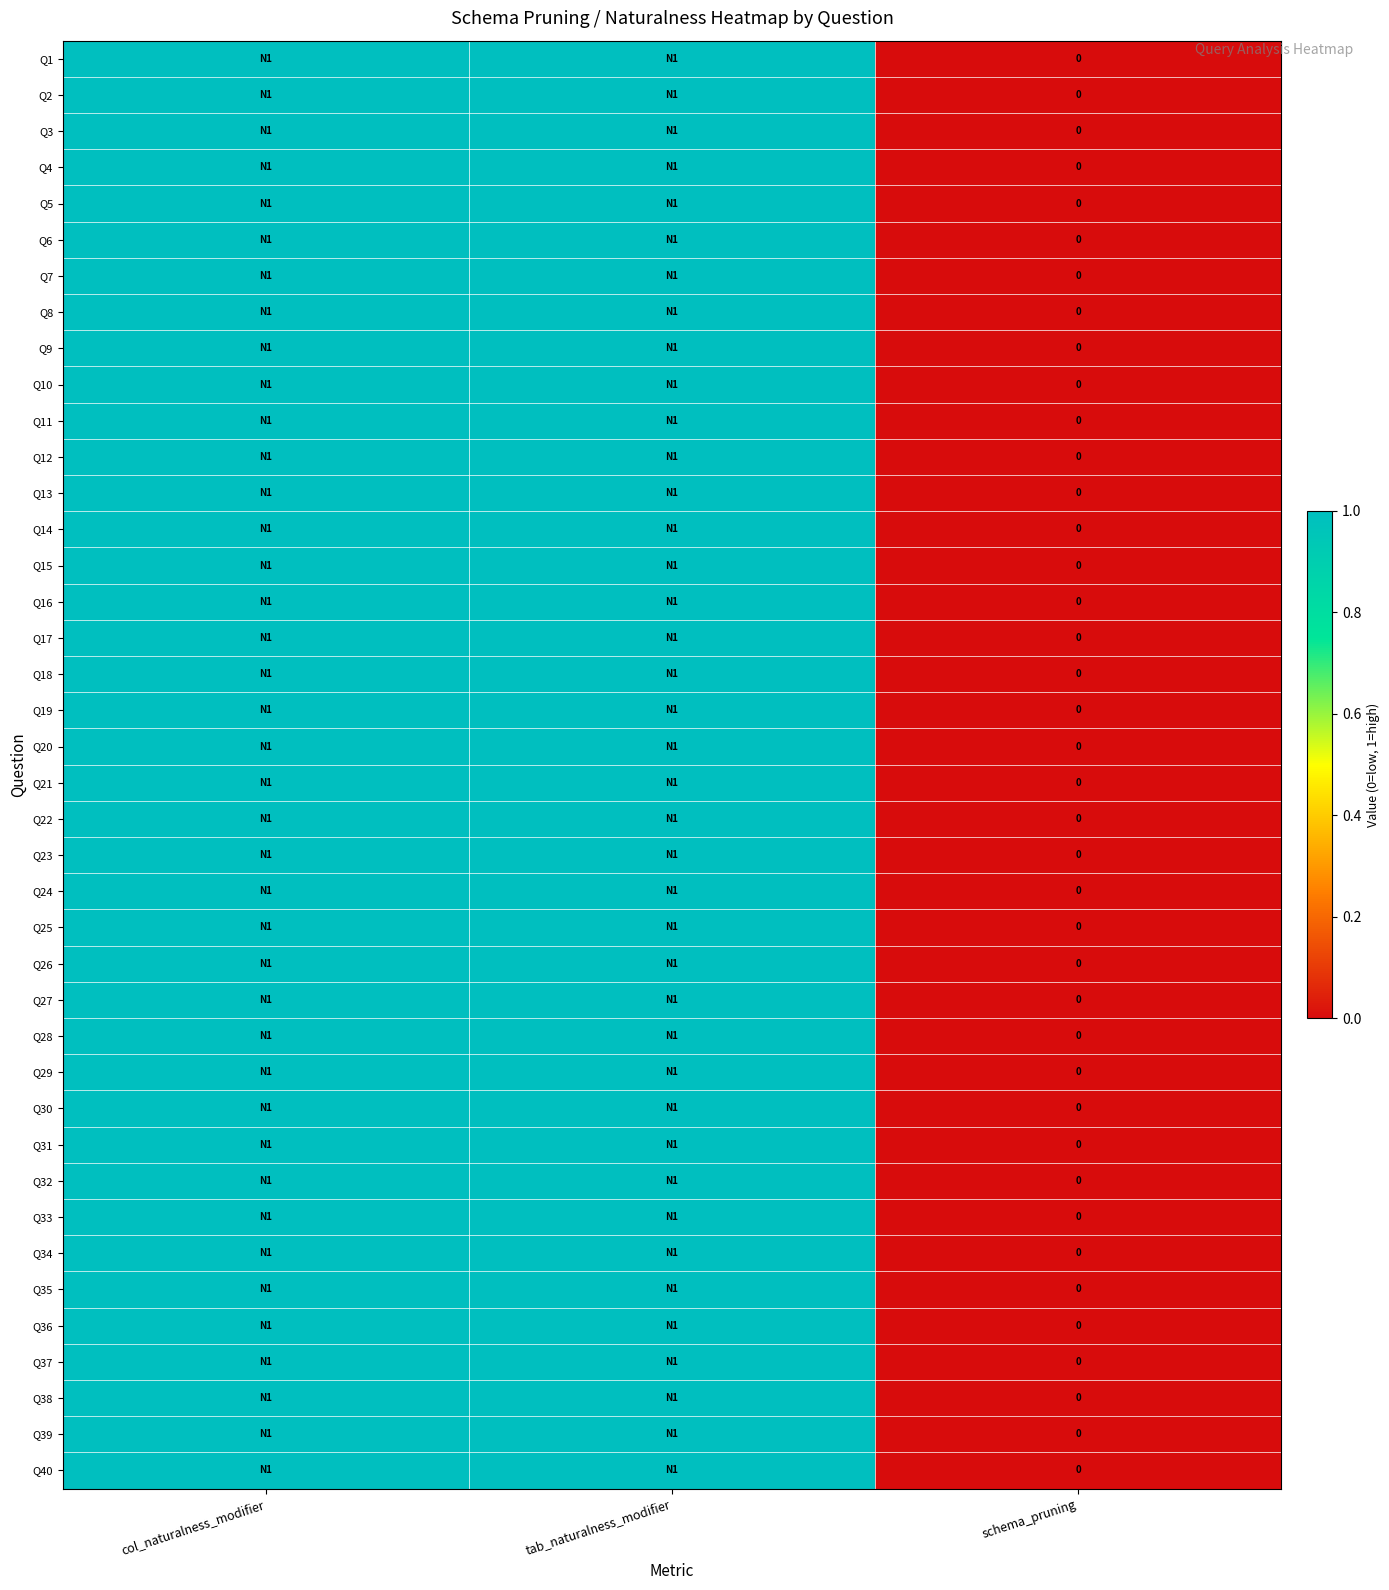

What is the total value across all series at col_naturalness_modifier?

40